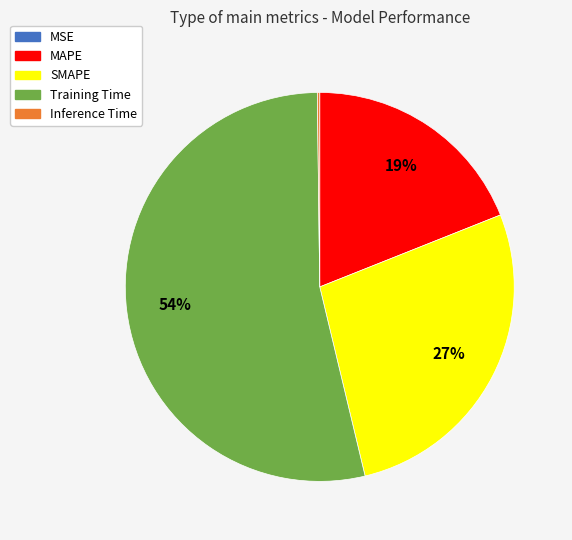

Combined, do Training Time and SMAPE account for over 50%?

Yes